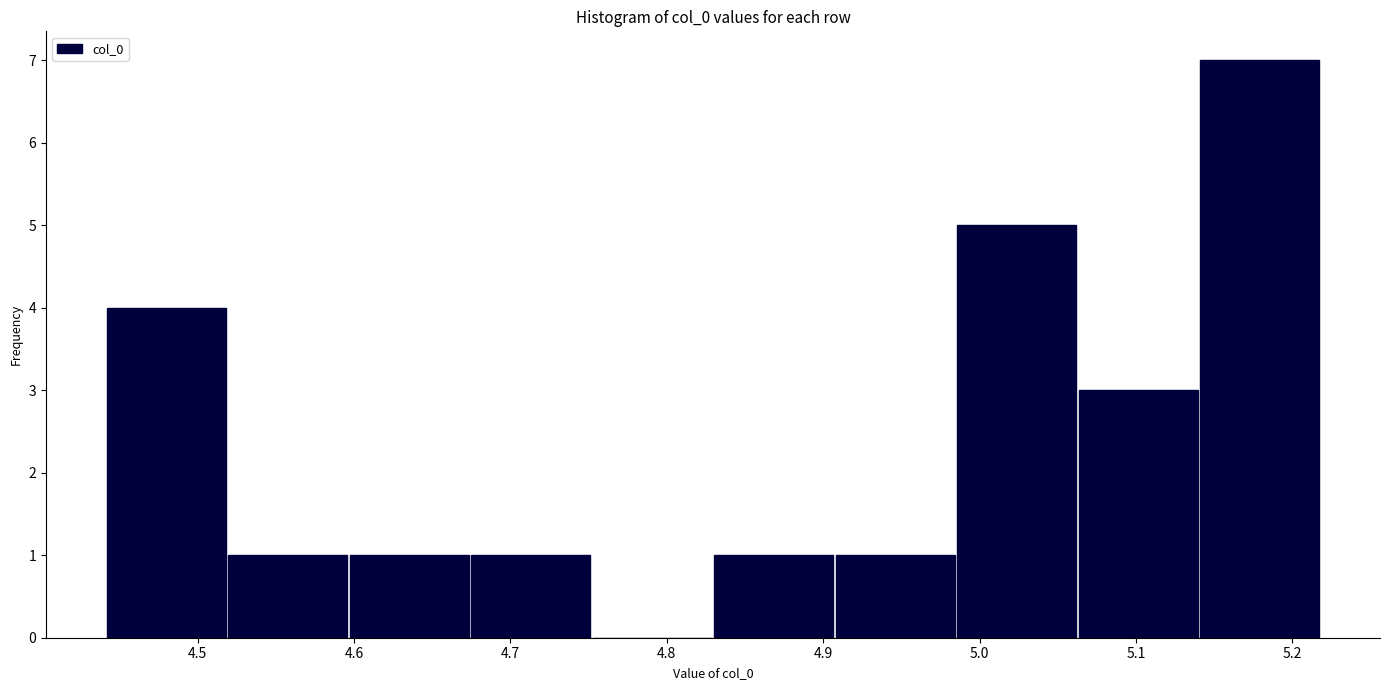

Reading left to right, list every bar in this chart as the range it spans on the x-axis followed by its height. Neither the bar edges nor the heights are printed on the chart, so give them approximately, as read against the axes.

4.44 to 4.52: 4
4.52 to 4.60: 1
4.60 to 4.67: 1
4.67 to 4.75: 1
4.75 to 4.83: 0
4.83 to 4.91: 1
4.91 to 4.99: 1
4.99 to 5.06: 5
5.06 to 5.14: 3
5.14 to 5.22: 7